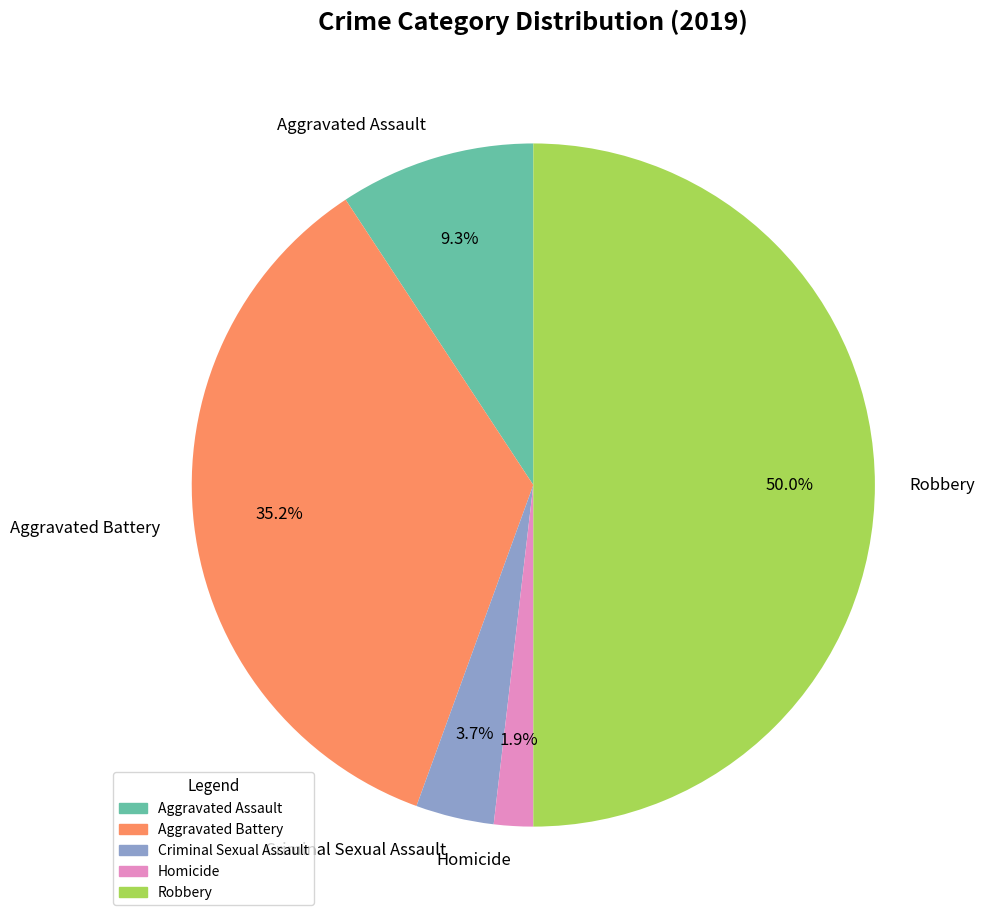

To the nearest percent, what is the average slice percentage?

20%